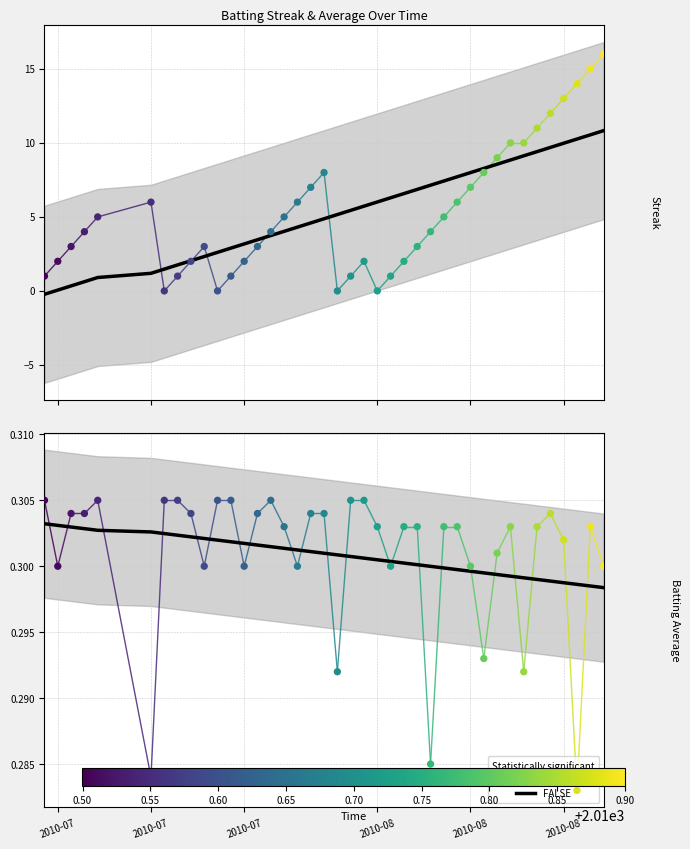

Which series contains the highest Y value?

Streak